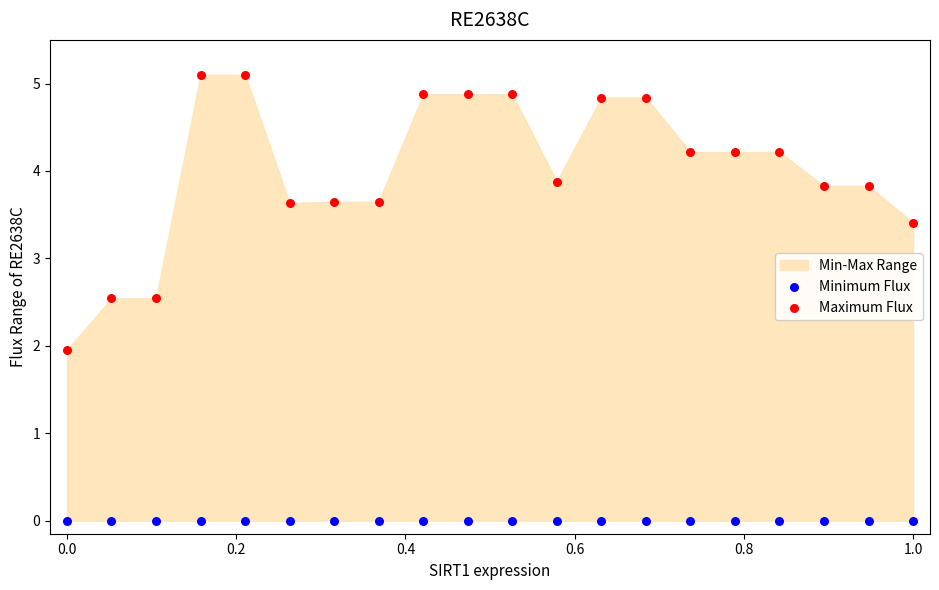

Which series reaches the maximum Y coordinate?

Maximum Flux